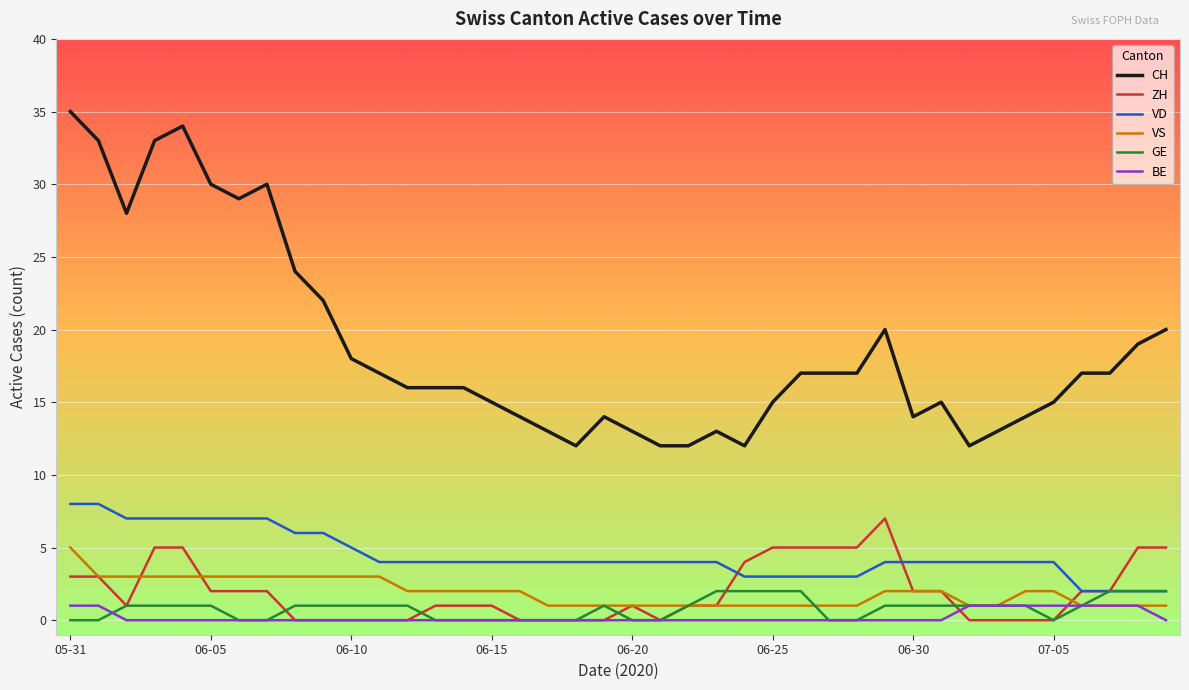

How many distinct data groups are displayed?

6